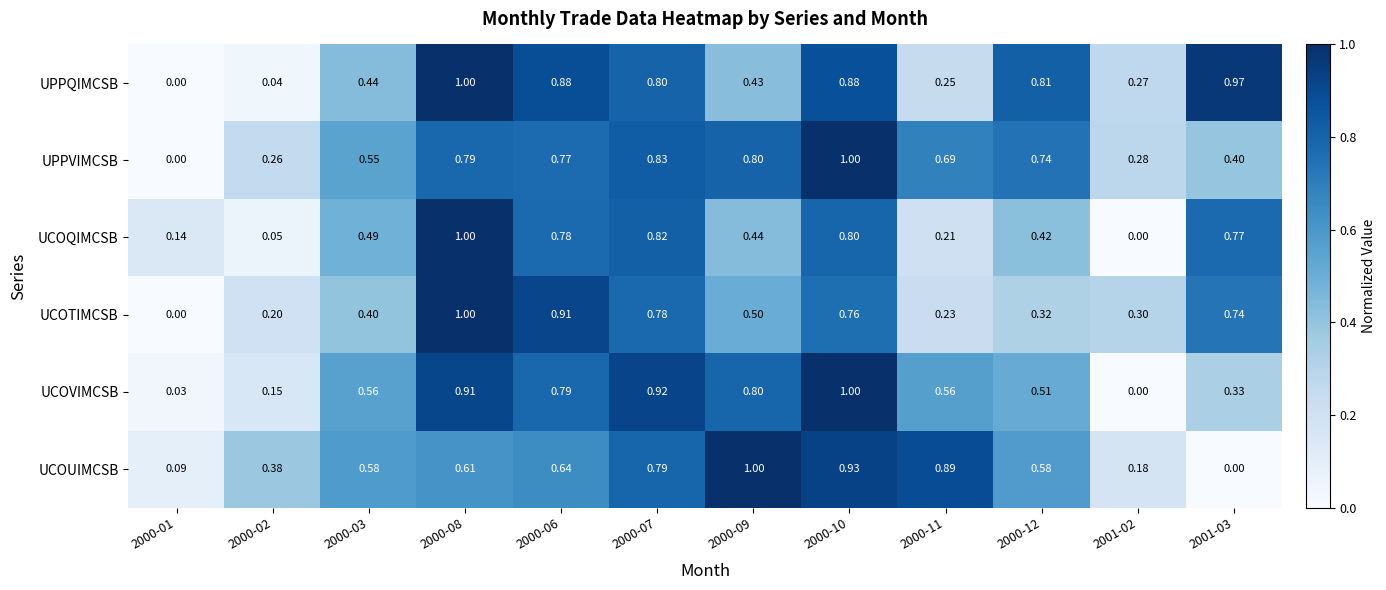

What is the difference between the highest and lowest values at 2000-10?

0.2